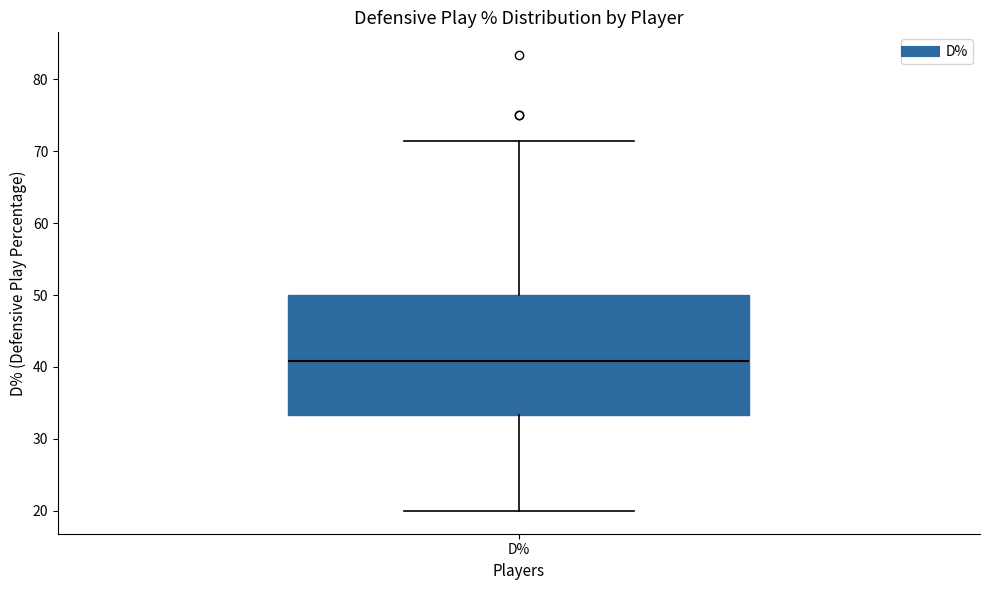

Read this box plot against the y-axis: the position of the median line, the range covered by the box, and the ends of both whiskers. The values are not printed on the chart, so give them approximately, as read against the axis.

median 41, box 33 to 50, whiskers 20 to 71